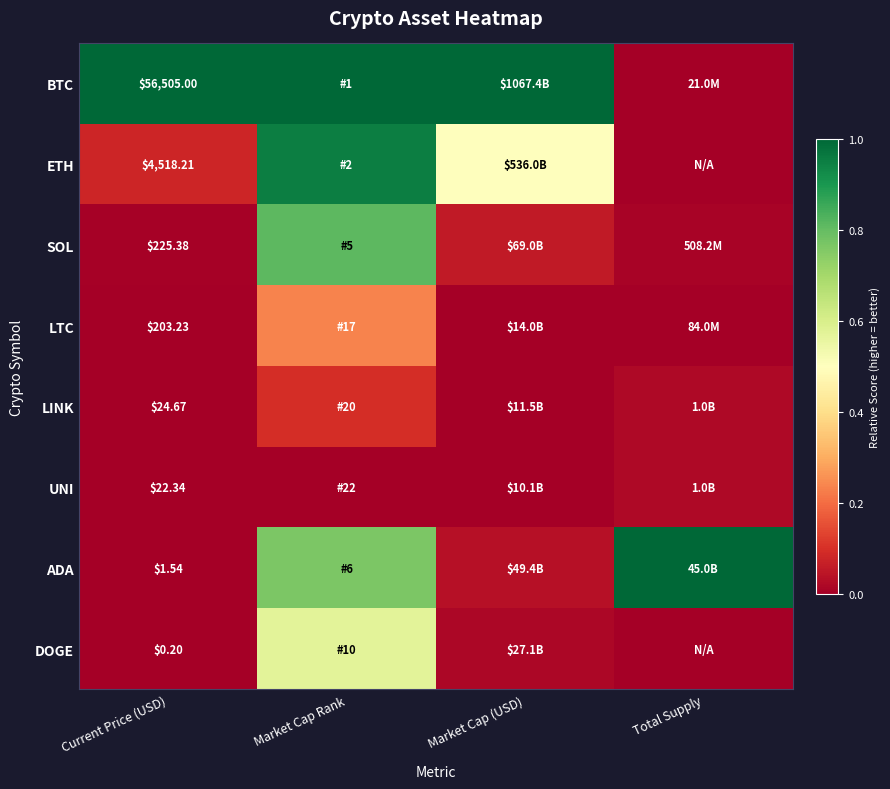

What is the sum of all BTC values?

3.0